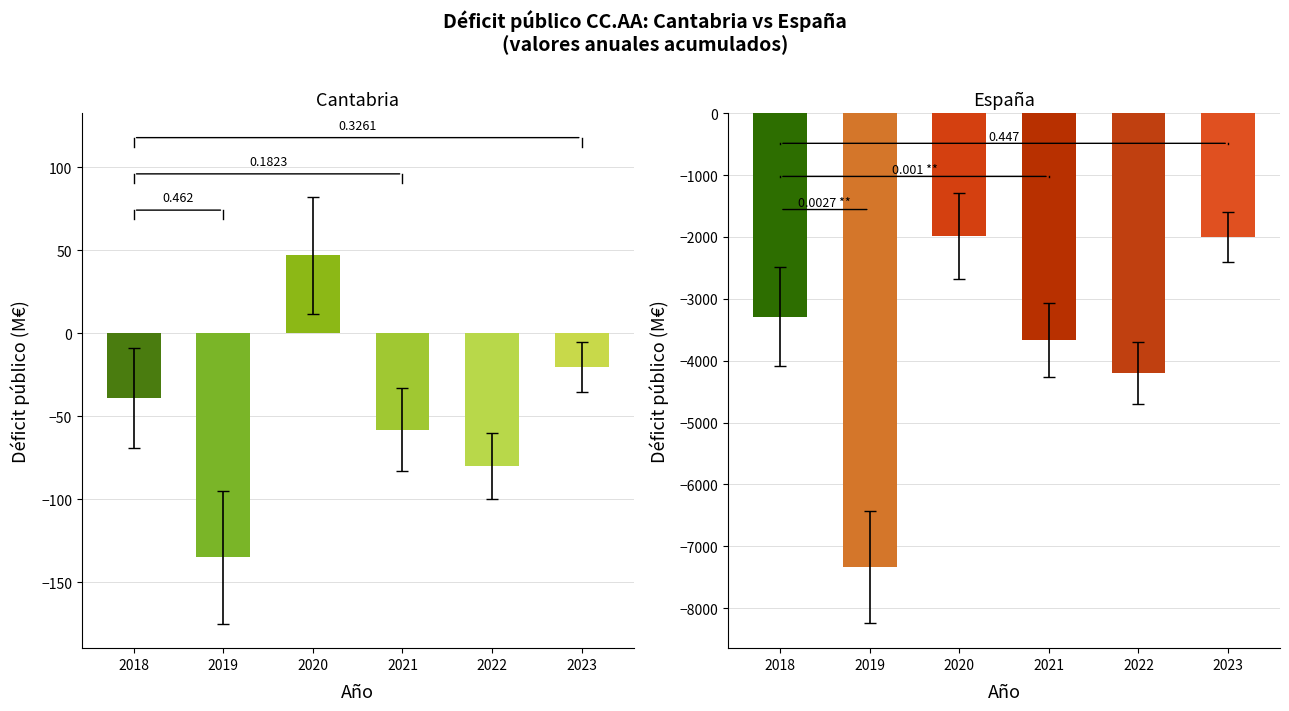

How many bars are there in total?

12